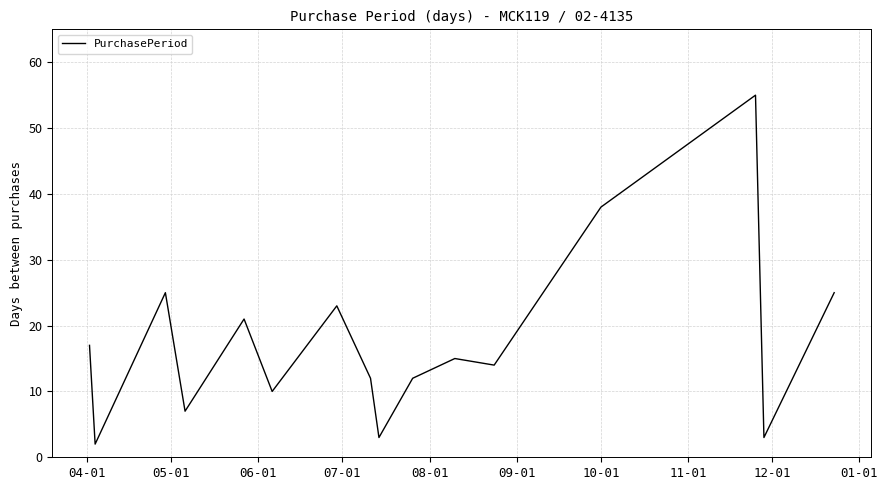

What is the difference between the maximum and minimum values?

53